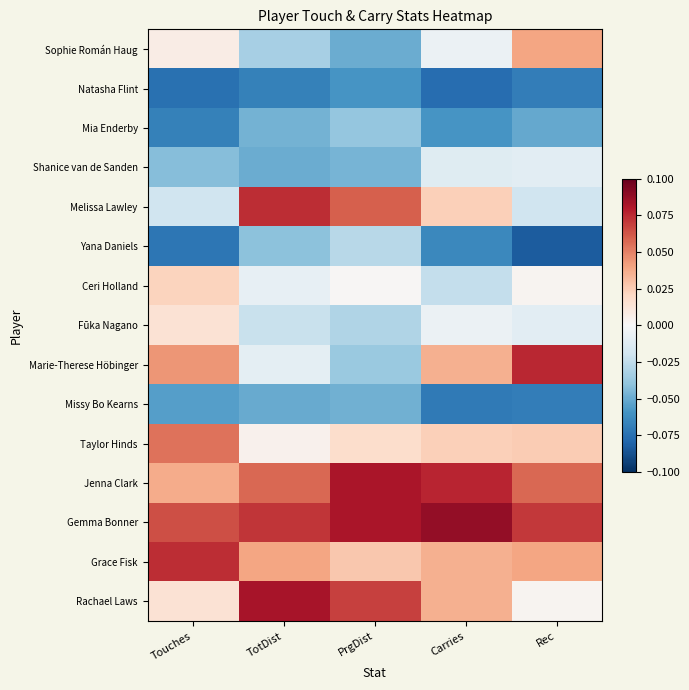

At Rec, list the series in order from smallest to largest.

Yana Daniels, Natasha Flint, Missy Bo Kearns, Mia Enderby, Melissa Lawley, Shanice van de Sanden, Fūka Nagano, Ceri Holland, Rachael Laws, Taylor Hinds, Sophie Román Haug, Grace Fisk, Jenna Clark, Gemma Bonner, Marie-Therese Höbinger